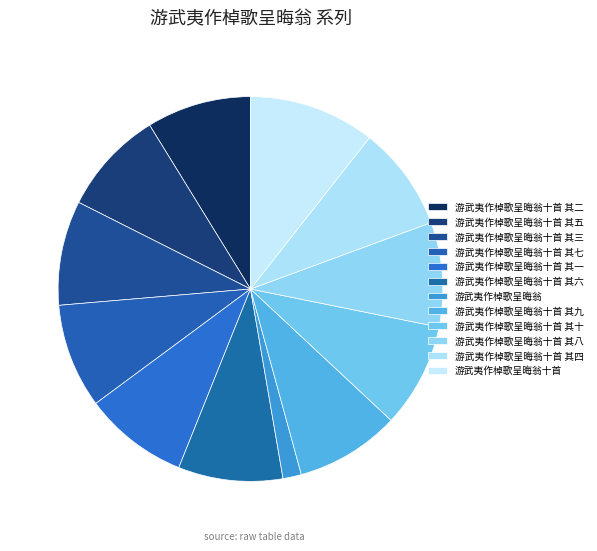

What is the change in value from 游武夷作棹歌呈晦翁十首 其二 to 游武夷作棹歌呈晦翁十首 其七?

+5